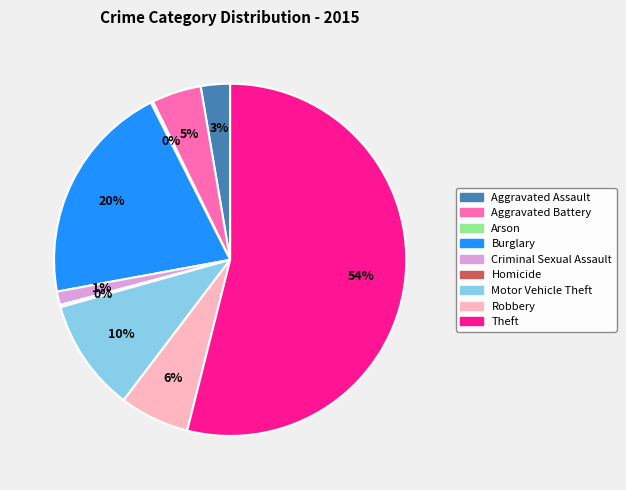

Which slice is the largest?

Theft